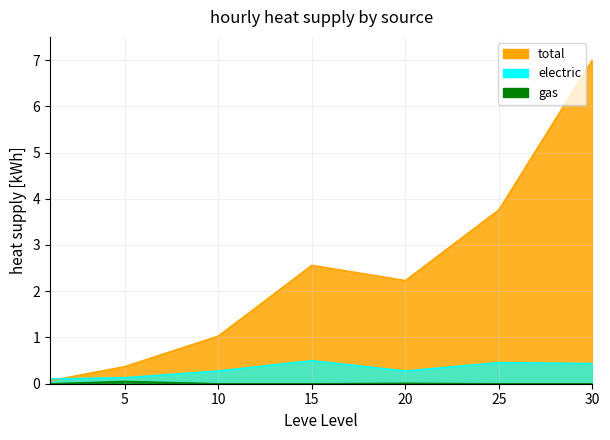

True or false: Leve EXP and currentAveragePrice intersect in this chart.

False